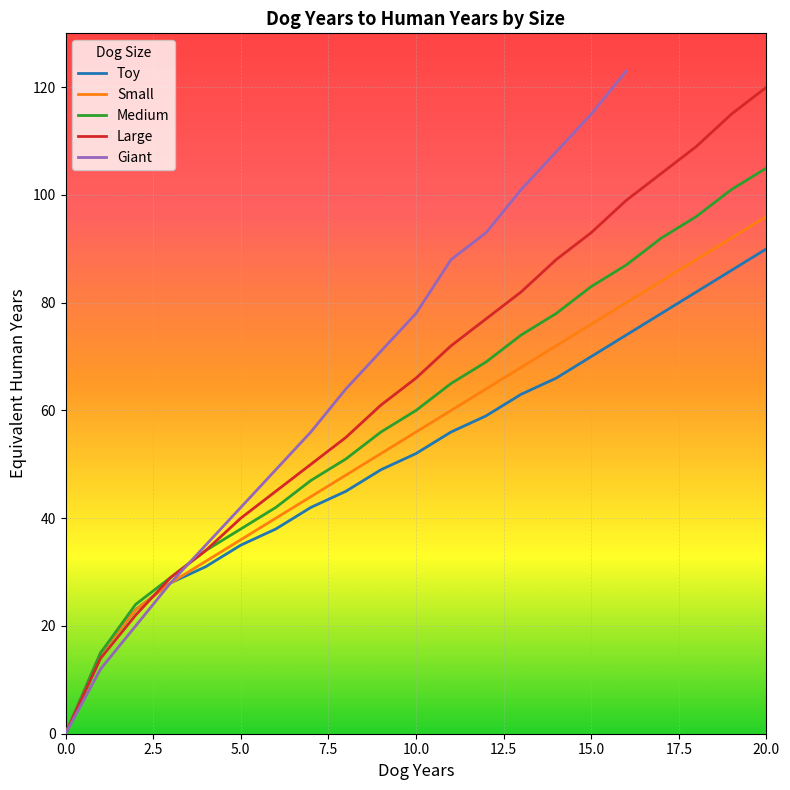

What position from the right is 9?

12